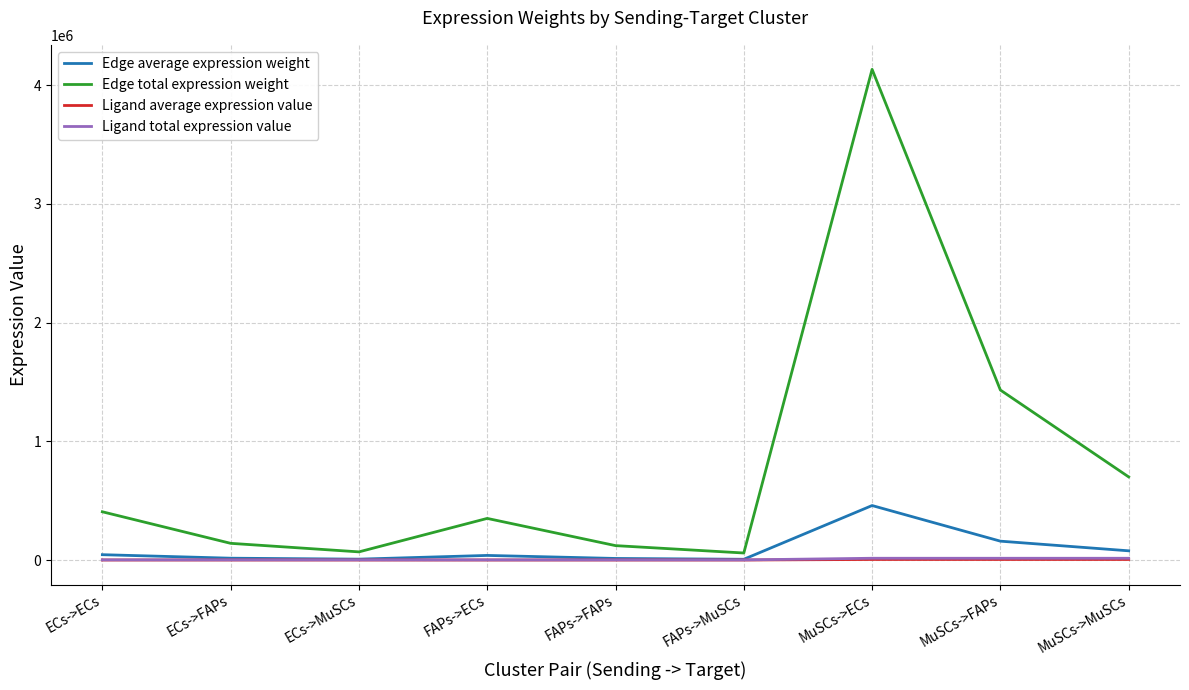

Is the value of Ligand average expression value at MuSCs->MuSCs greater than the value of Edge average expression weight at MuSCs->MuSCs?

No